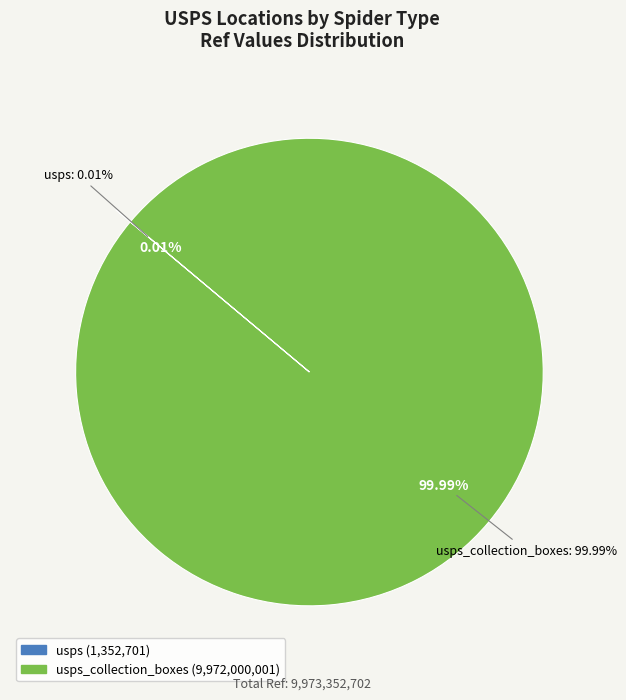

Rank the categories by value from lowest to highest.

usps, usps_collection_boxes